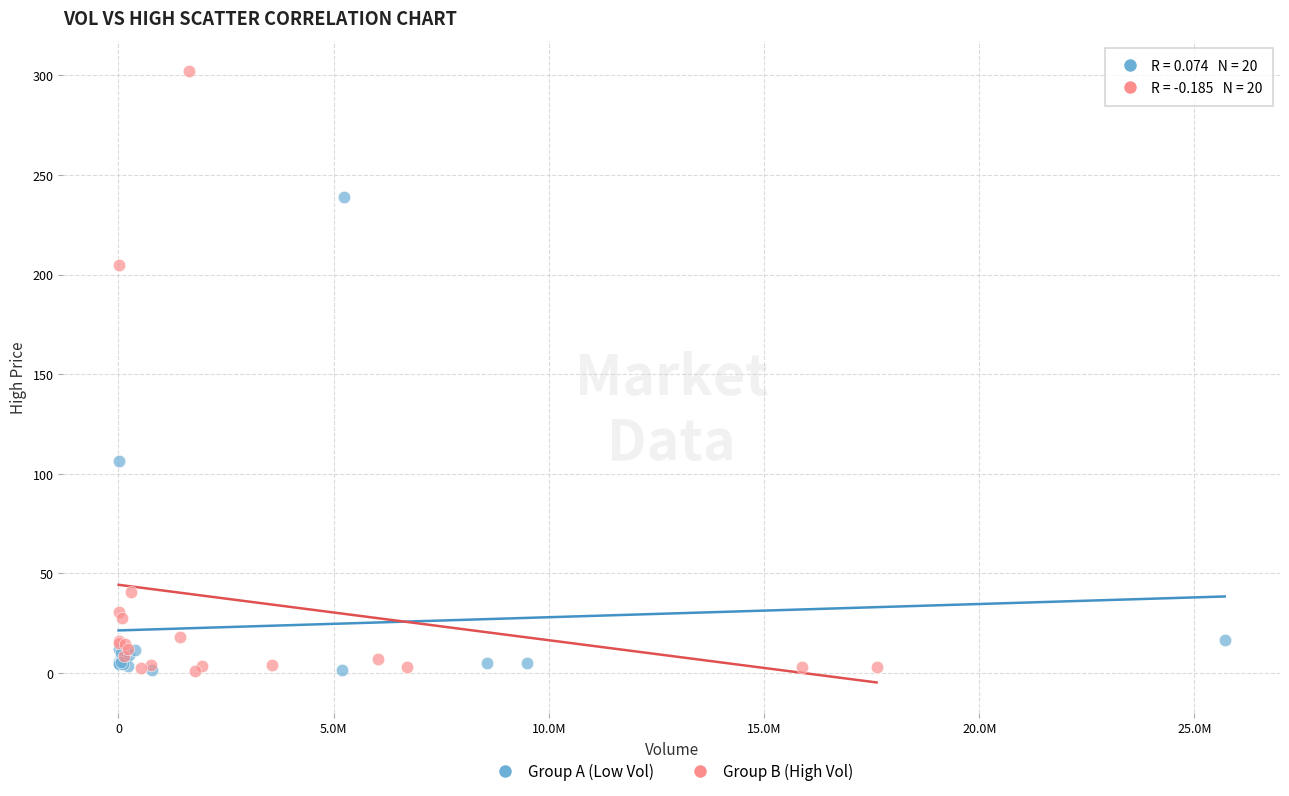

Which series reaches the maximum Y coordinate?

Group B (High Vol)